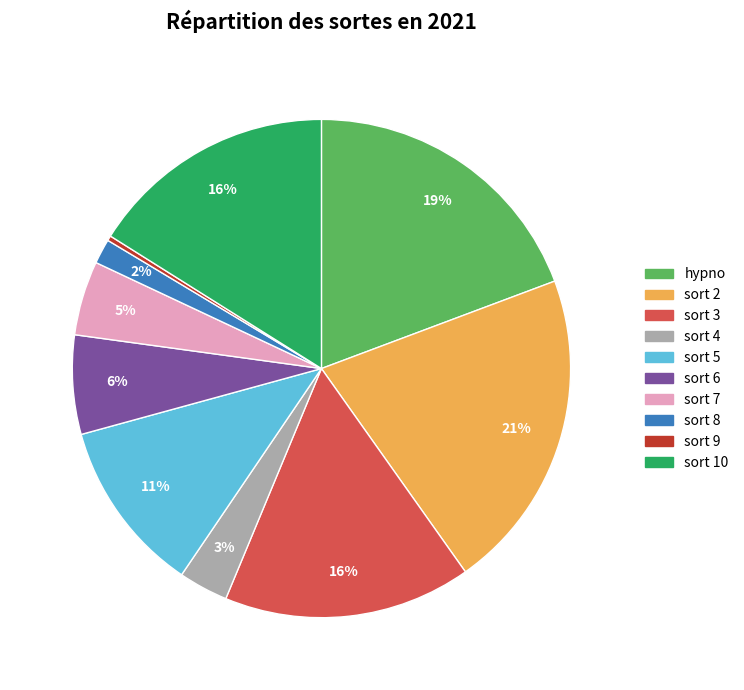

Combined, do sort 7 and sort 5 account for over 50%?

No